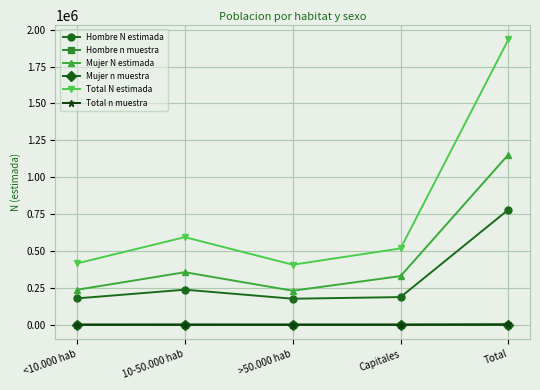

Which series has the largest range (max minus min)?

Total N estimada